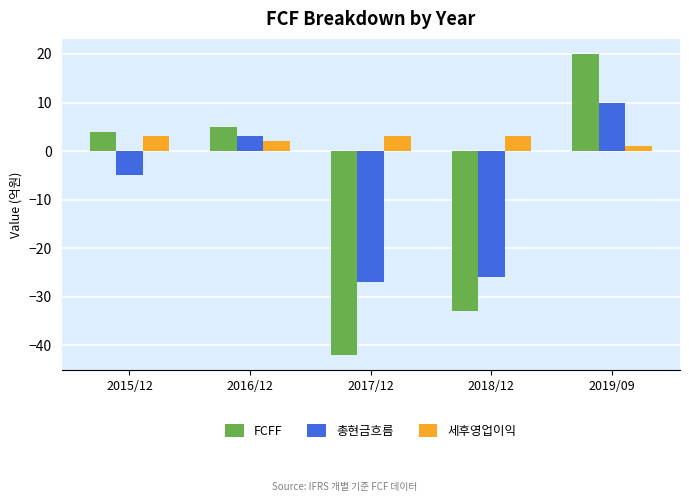

At which label does 세후영업이익 reach its minimum?

2019/09